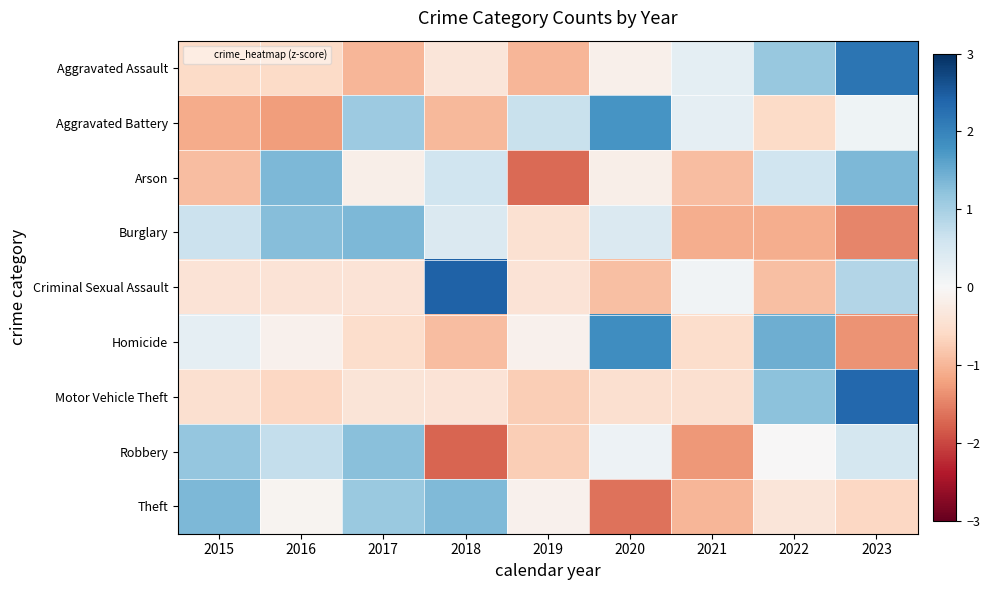

List the series in order of their peak value, lowest first.

Robbery, Arson, Theft, Burglary, Aggravated Battery, Homicide, Aggravated Assault, Motor Vehicle Theft, Criminal Sexual Assault